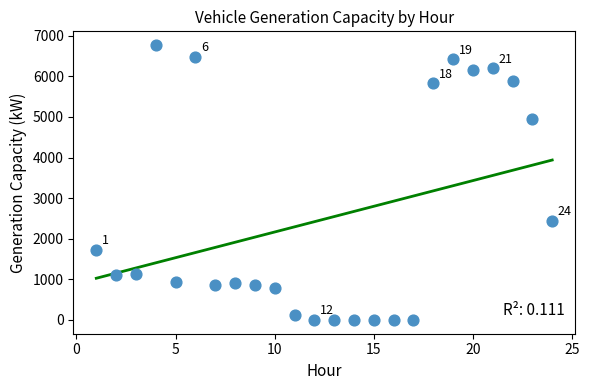

What is the range of Y values (max minus min)?

6769.9